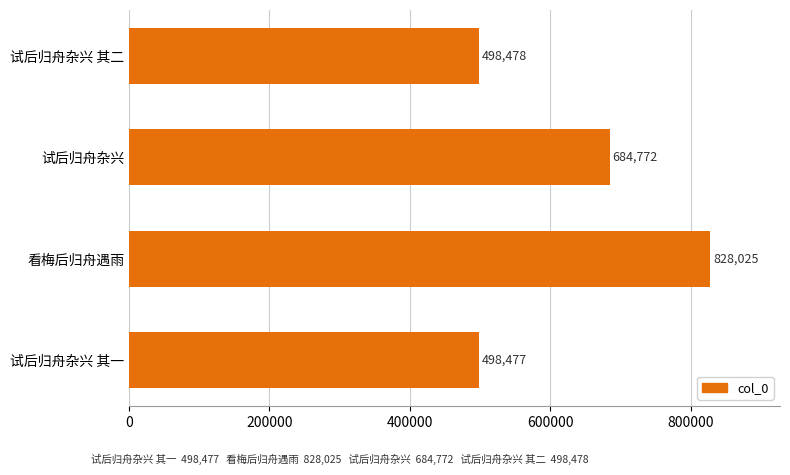

The chart shows a value of 783698 at 试后归舟杂兴 其一. True or false?

False